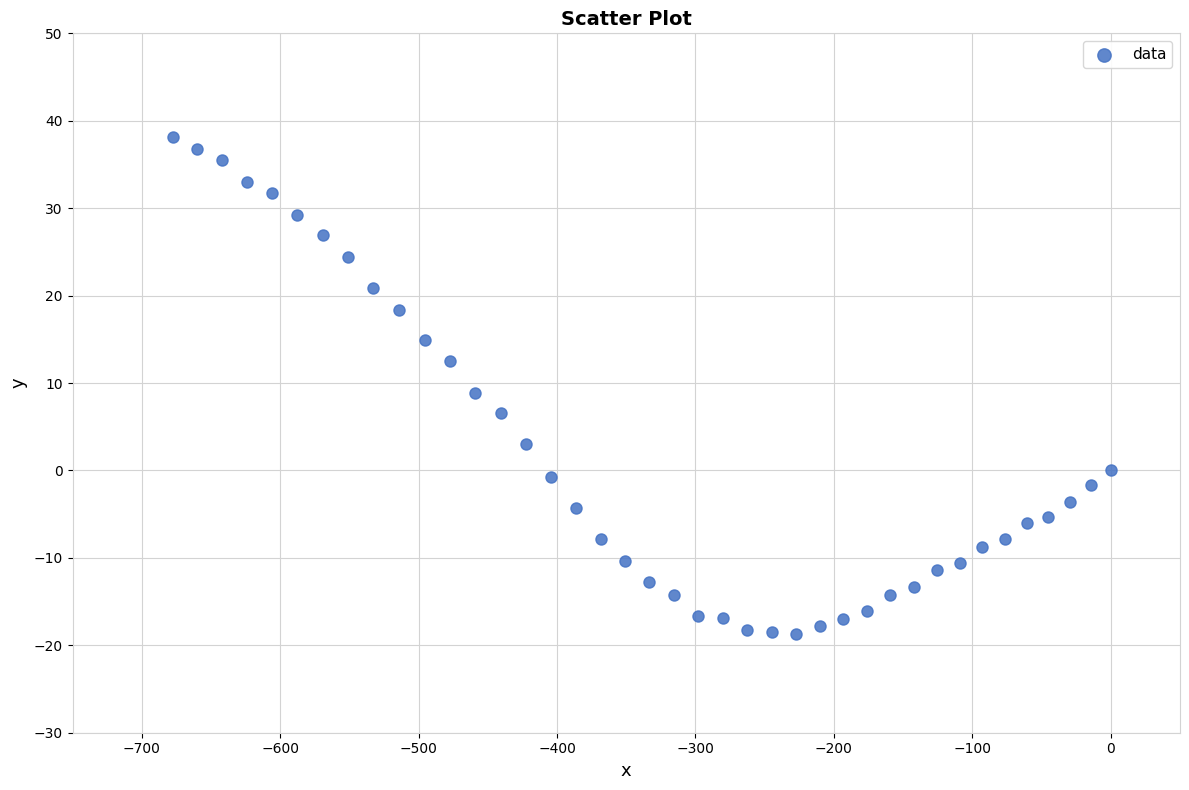

What is the range of Y values (max minus min)?

56.8